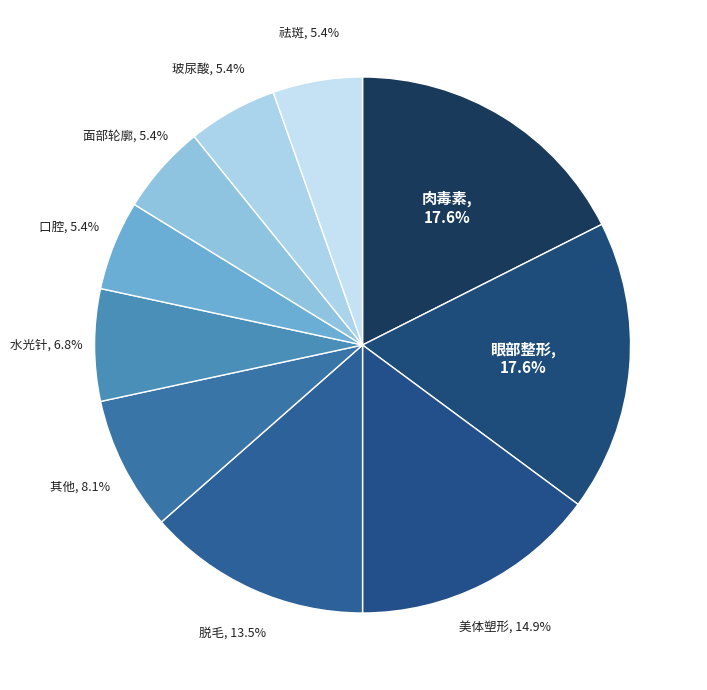

Is 面部轮廓 the majority of the pie?

No